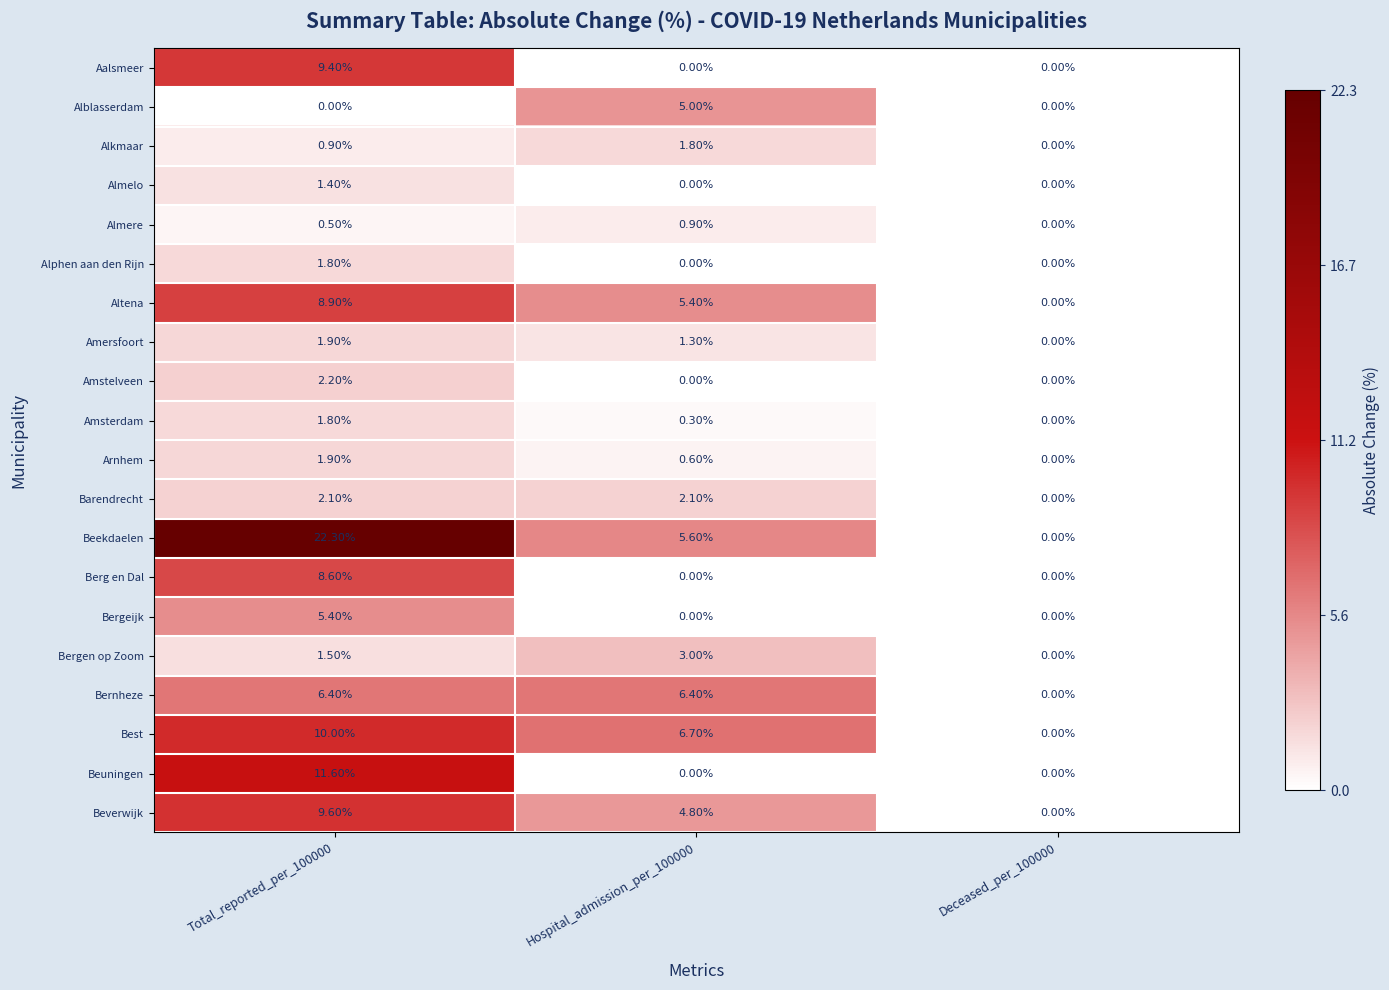

Count the number of categories in the chart.

3